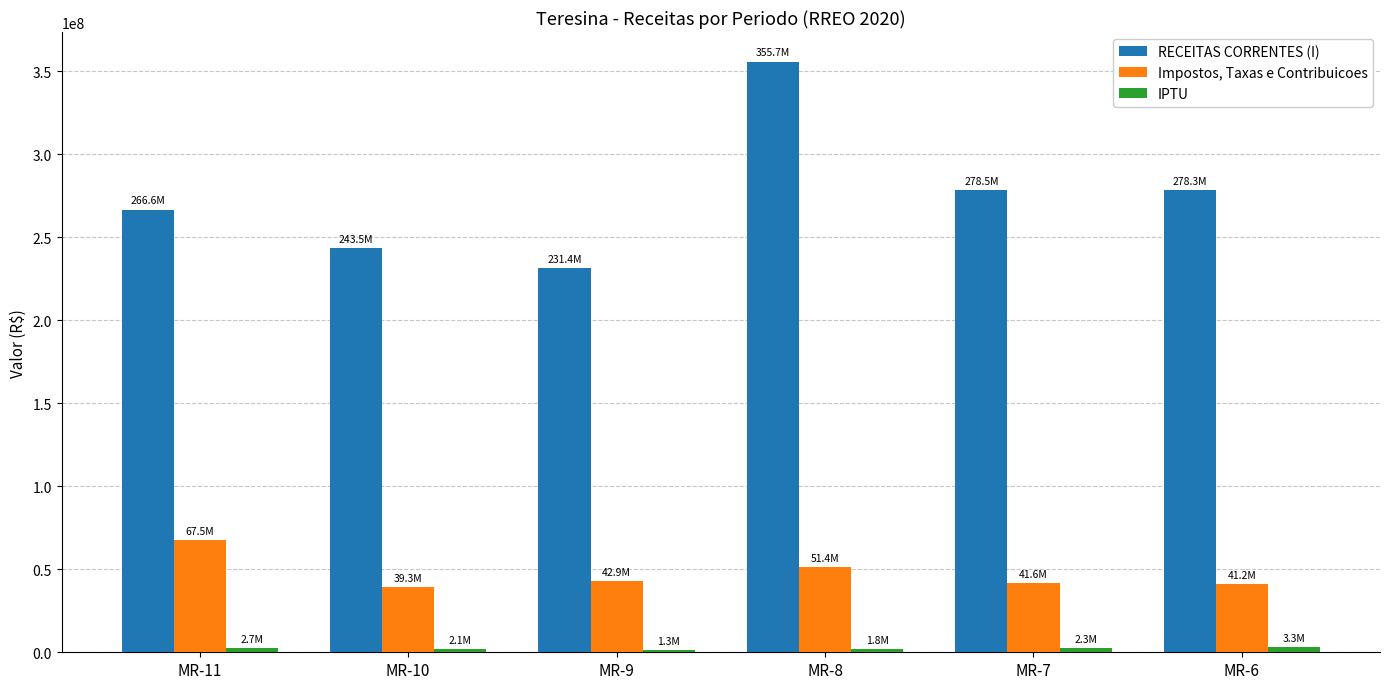

Which category has the lowest value in the RECEITAS CORRENTES (I) series?

MR-9